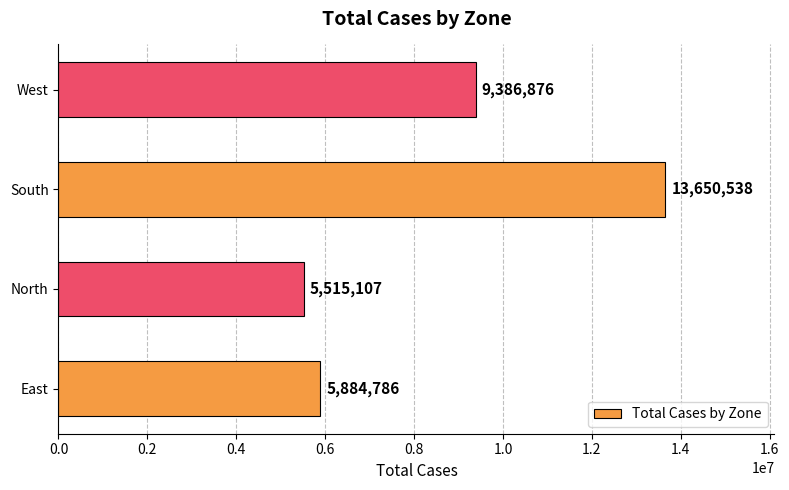

How many values are below 9386876?

2